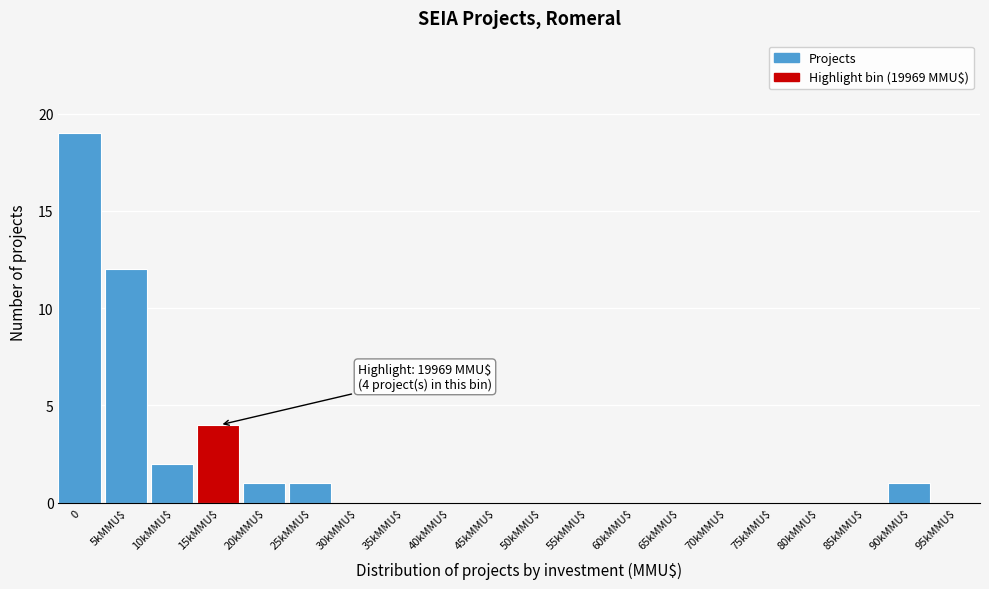

True or false: the data shows 2 at 10kMMU$.

True